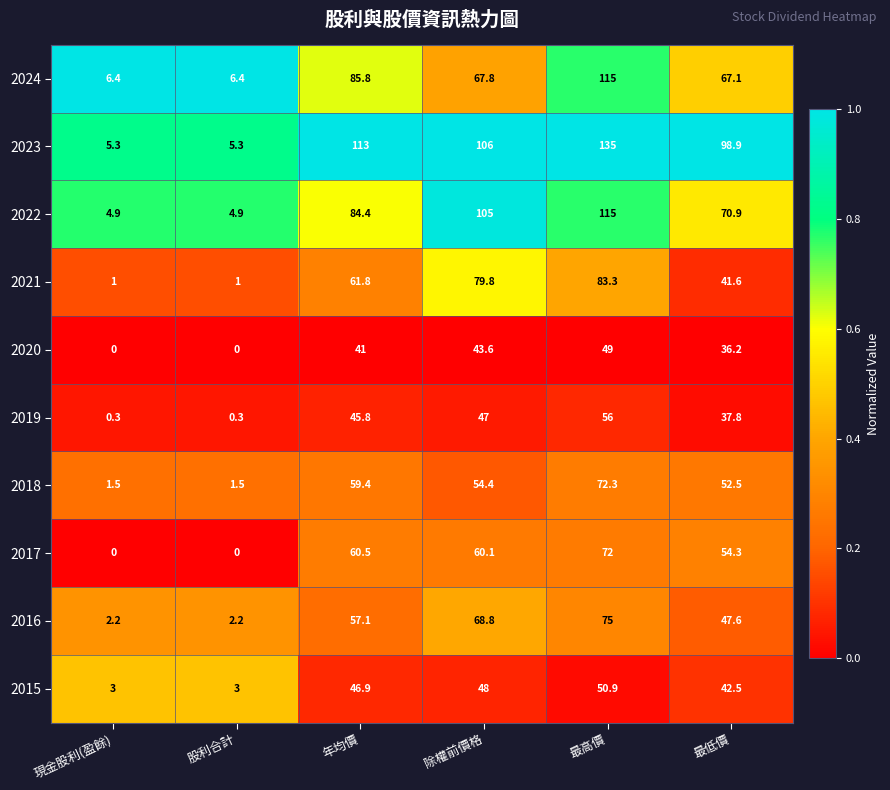

At how many categories does at least one series exceed 0?

6